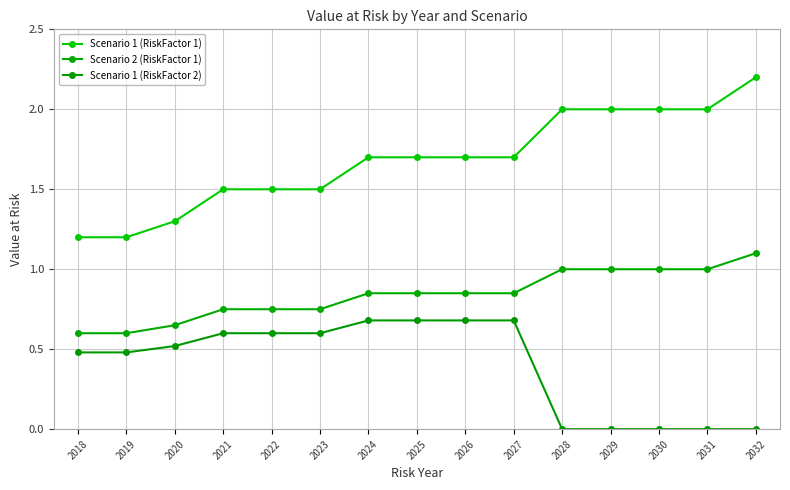

Which label corresponds to the smallest value in the chart?

2028